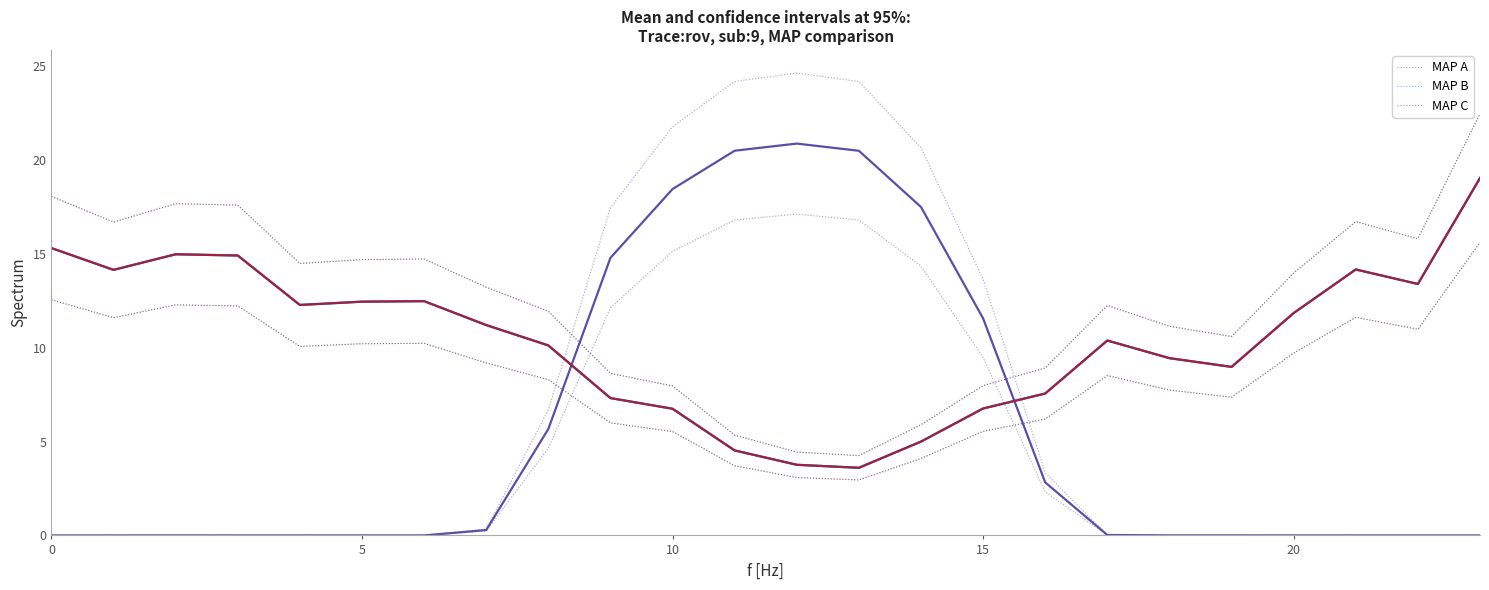

The value of GenID 10 at 17 is 18.4. True or false?

False